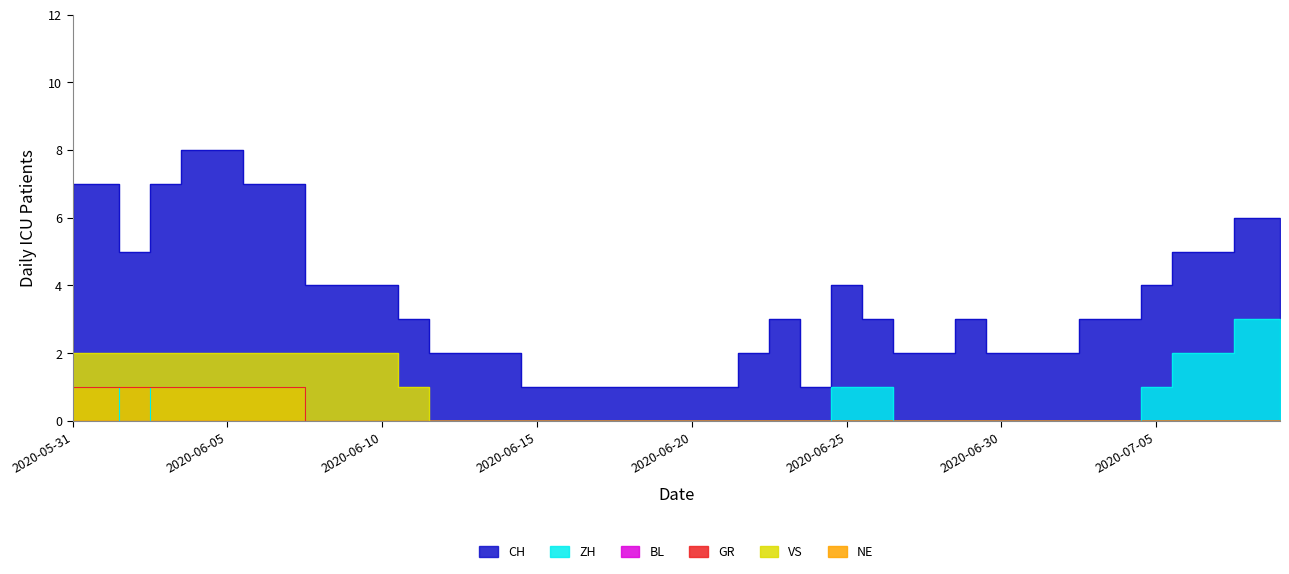

Which series changed the most between 2020-06-06 and 2020-07-02?

CH